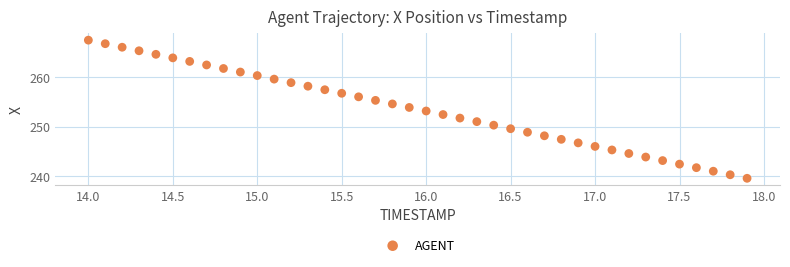

What is the range of X values (max minus min)?

3.9